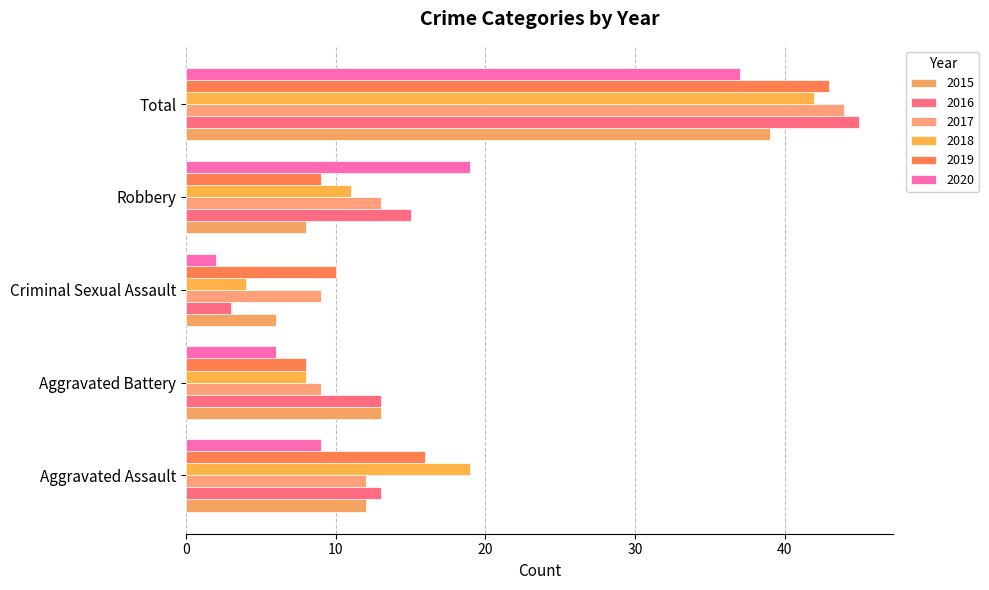

Which category has the highest value across all series?

Total